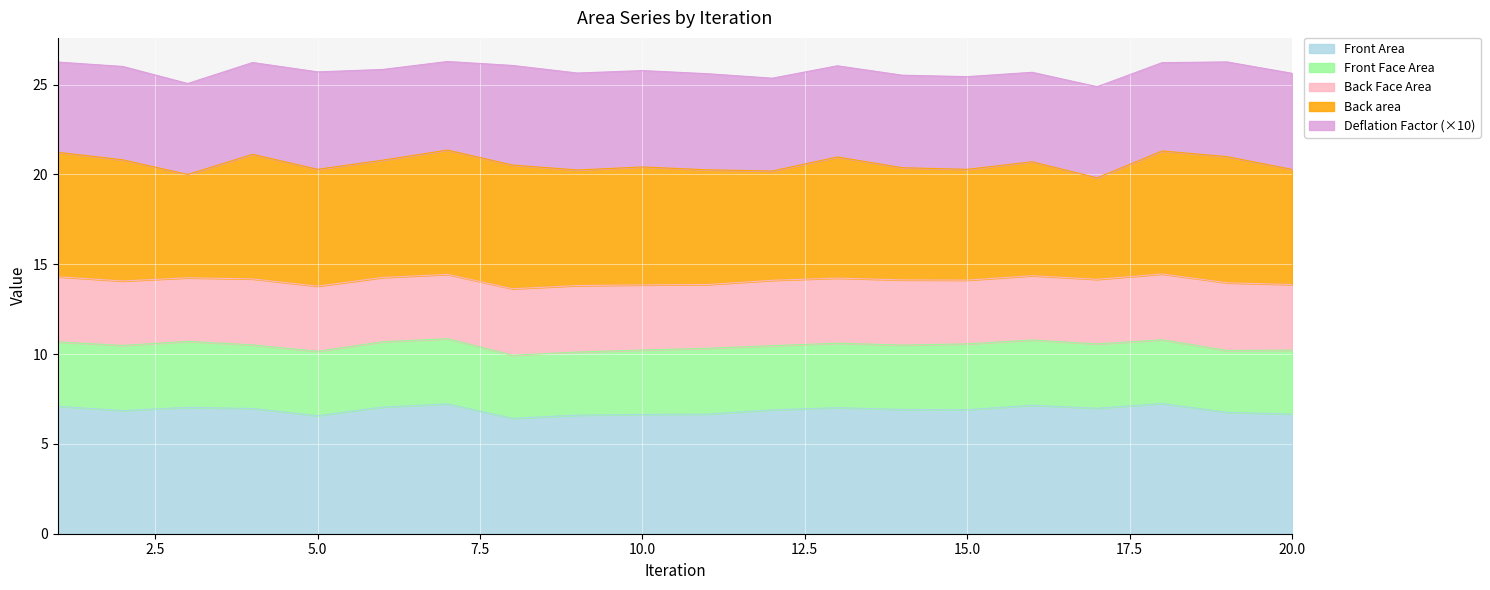

What is the lowest value of the Front Area series?

6.4